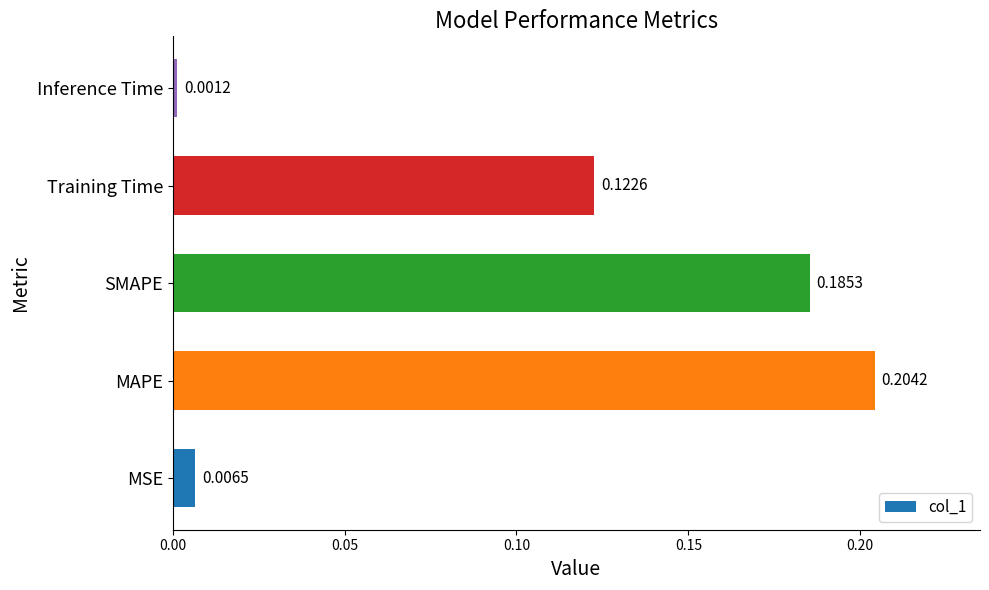

What is the sum of all values?

0.5